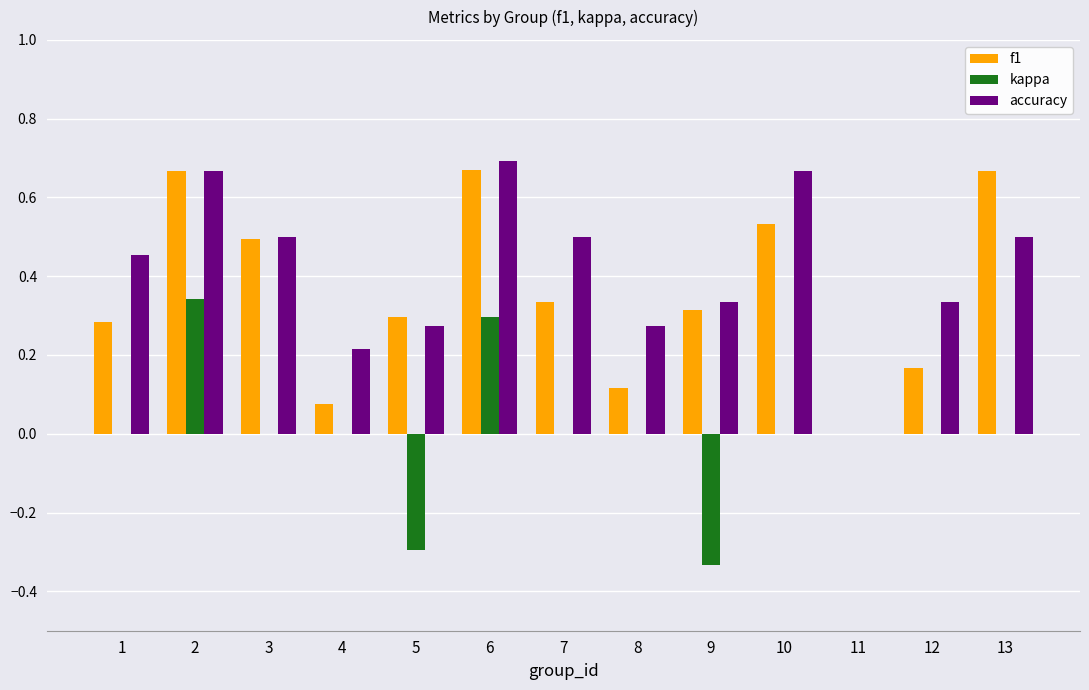

Is the value of f1 at 4 greater than the value of accuracy at 8?

No